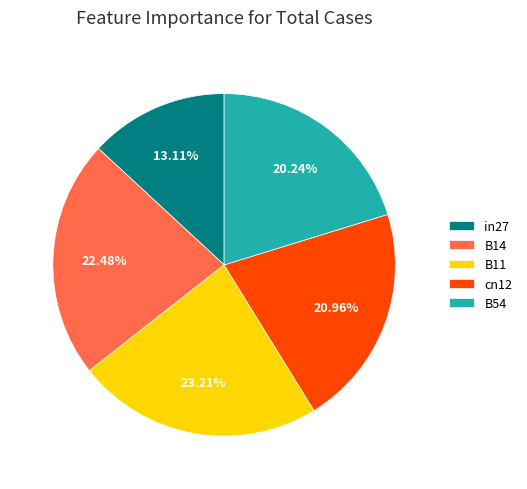

Rank the categories by value from lowest to highest.

in27, B54, cn12, B14, B11